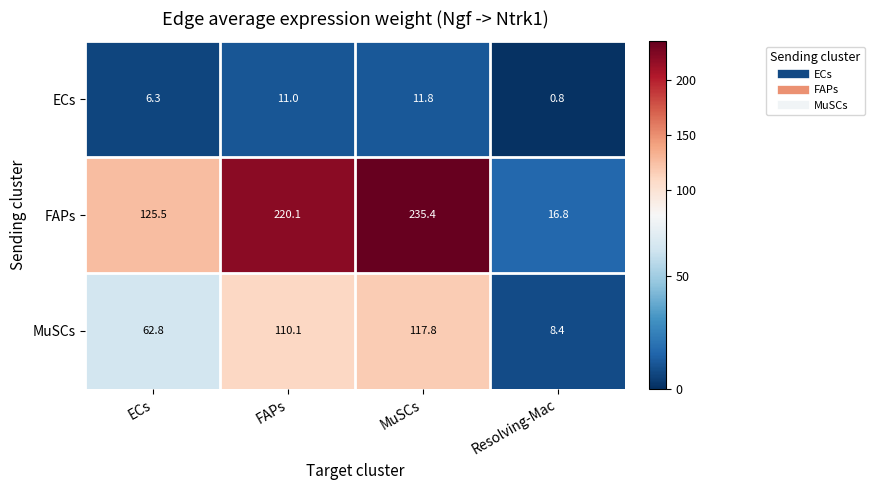

Between ECs and Resolving-Mac, which series saw the biggest shift?

FAPs